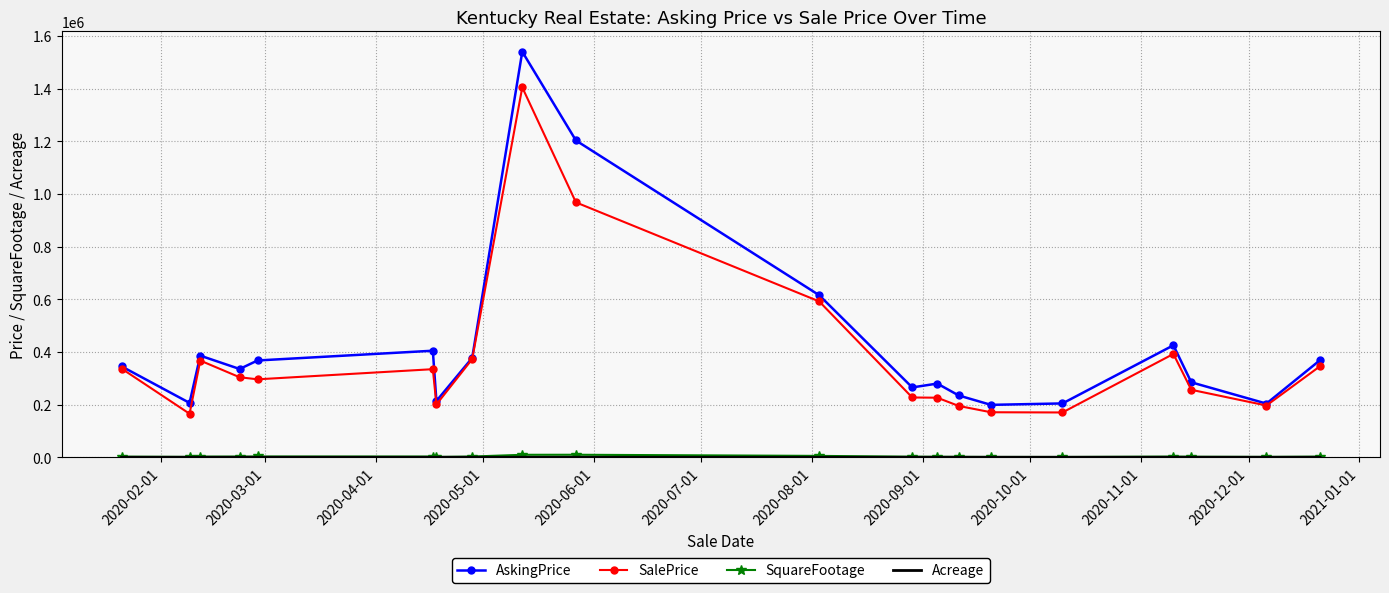

What is the highest value of the AskingPrice series?

1540675.3